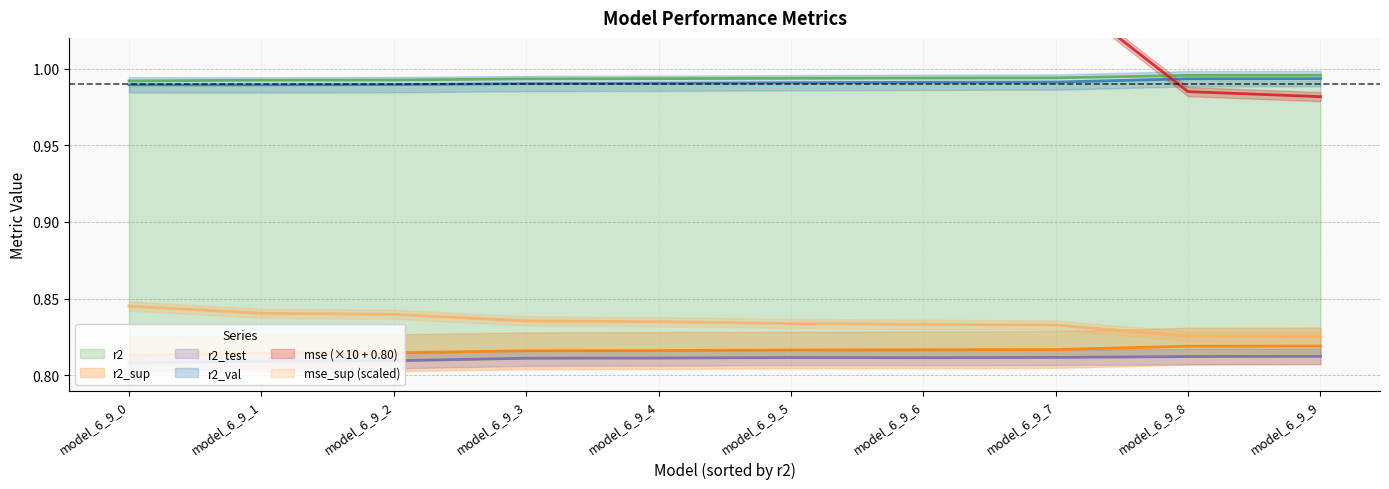

How many data points does each series have?

10